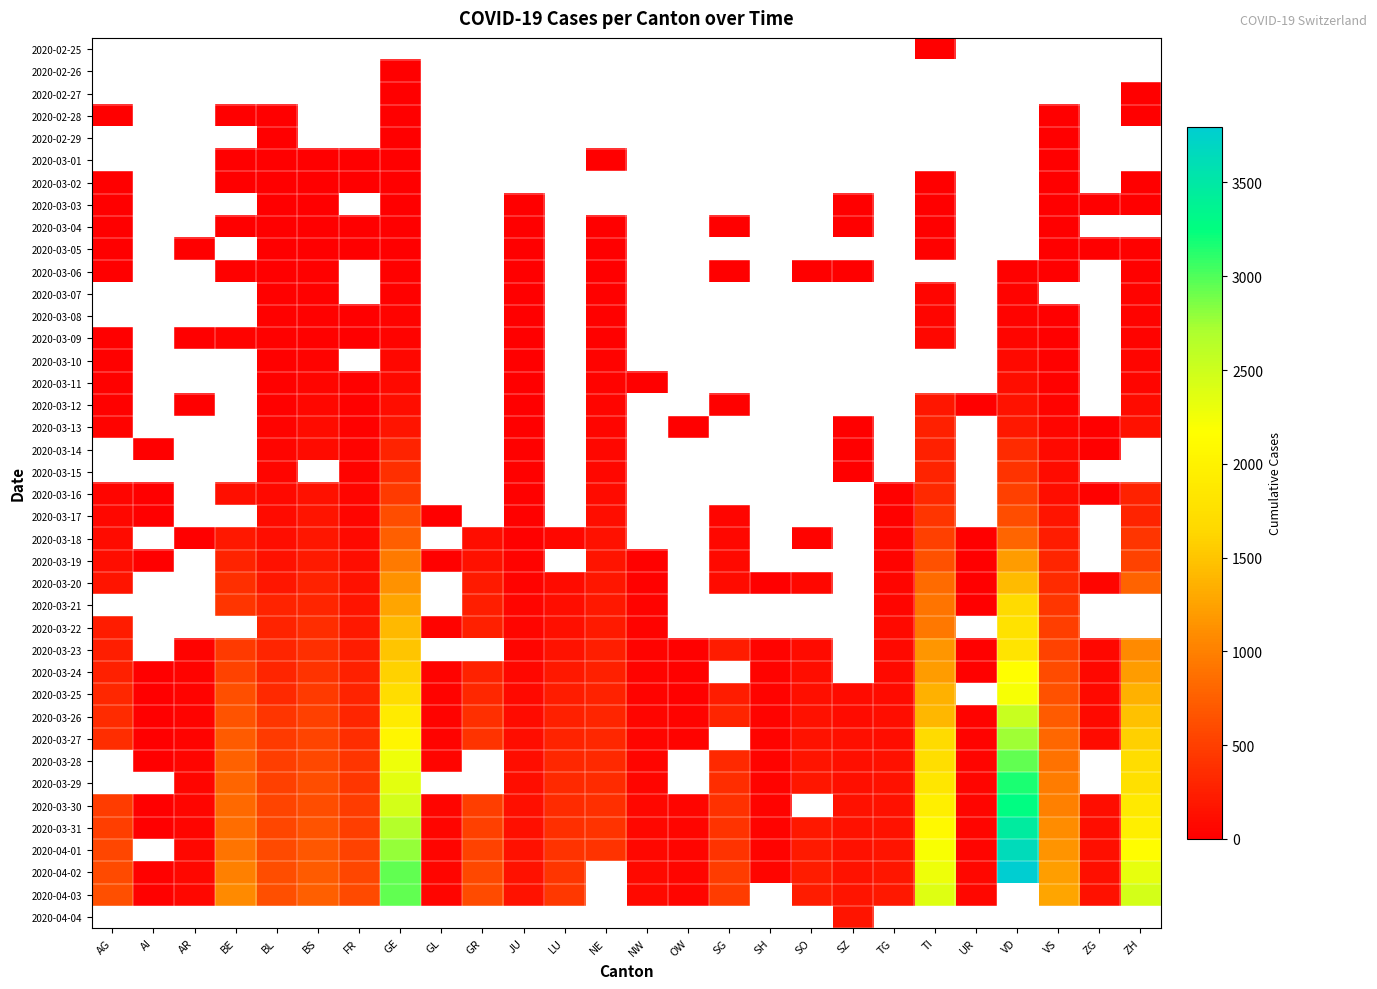

What is the minimum value shown in the chart?

1.0